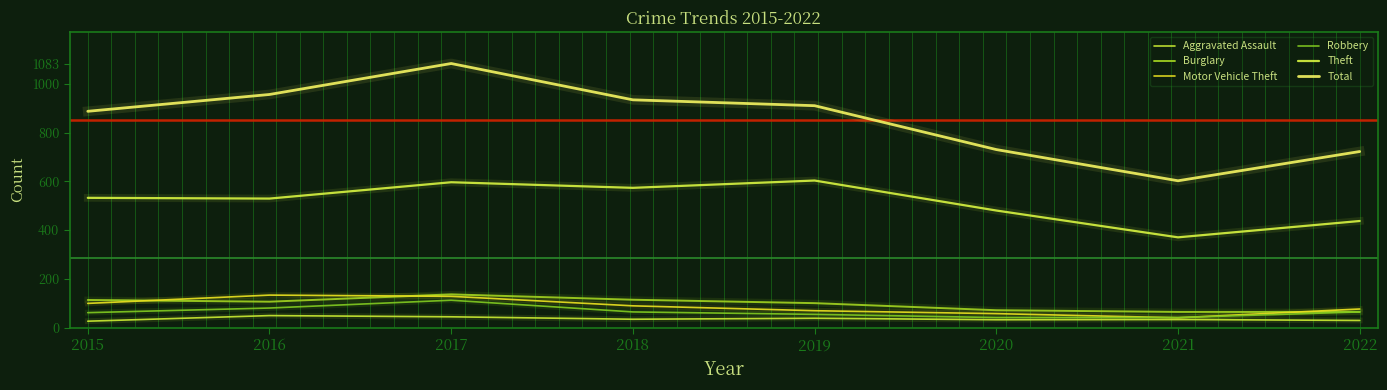

What is the difference between the maximum and minimum values in the Total series?

481